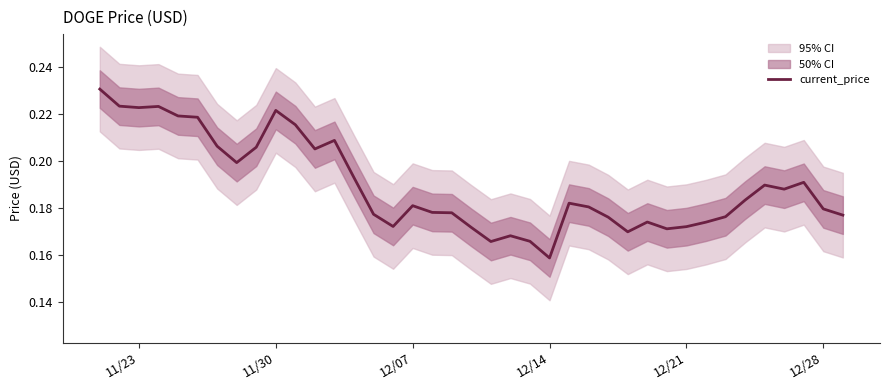

Where is current_price nearest to the value 0?

12/14